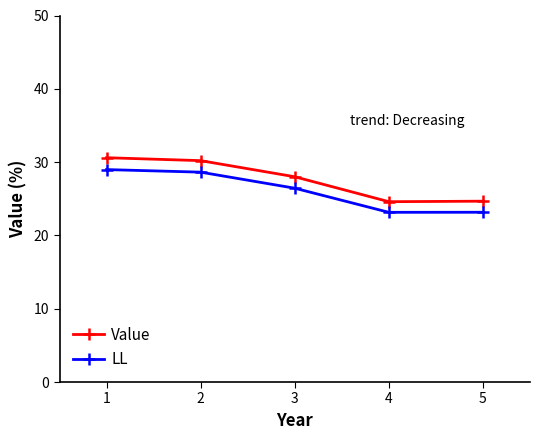

Is this an area chart (filled region under the line)?

No